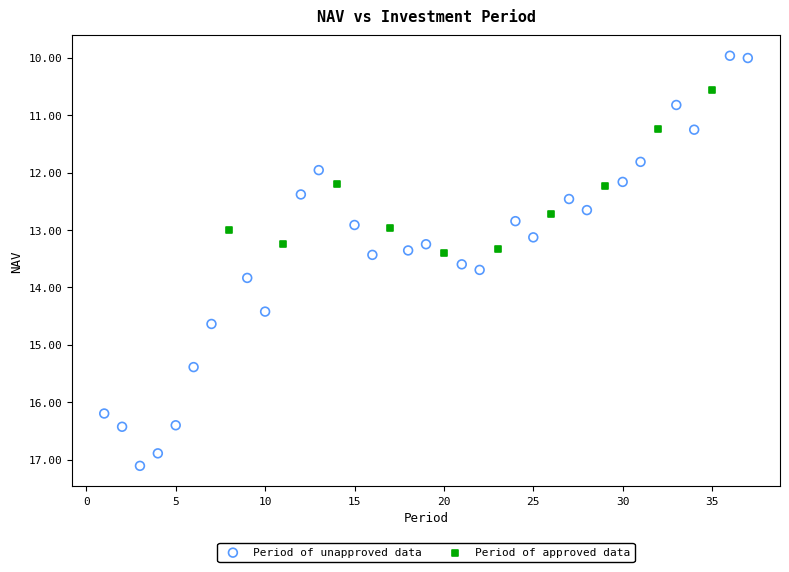

Which series contains the highest Y value?

Period of unapproved data